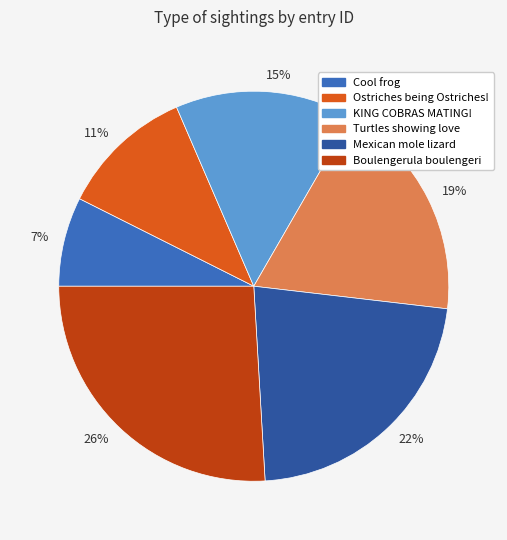

How many slices are in this pie chart?

6